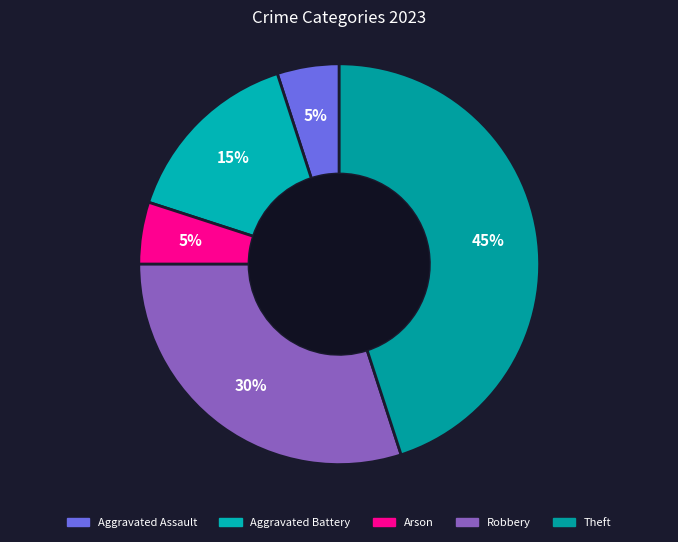

Is there a majority slice in this chart?

No